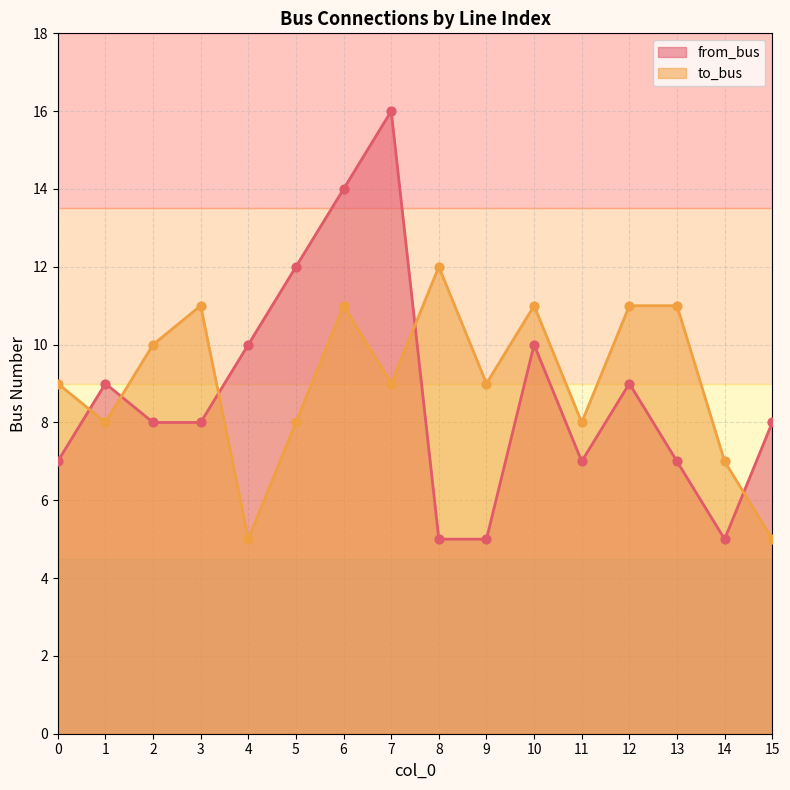

Which series has the largest total across all categories?

to_bus